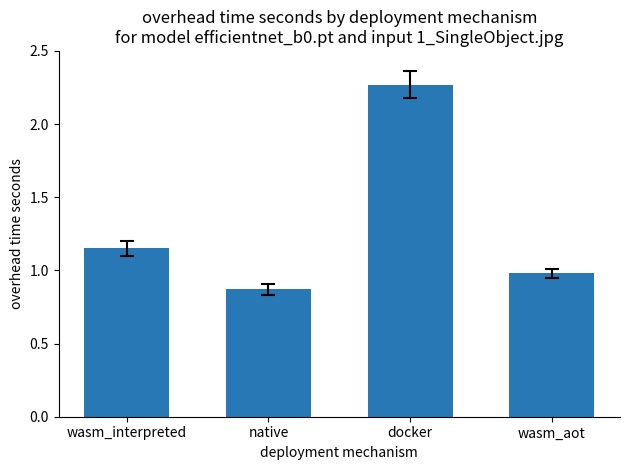

Which has a higher value, docker or wasm_aot?

docker